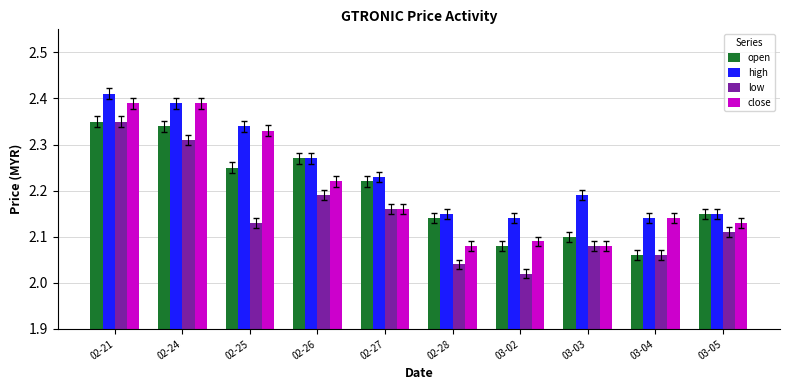

Does the chart contain any negative values?

No